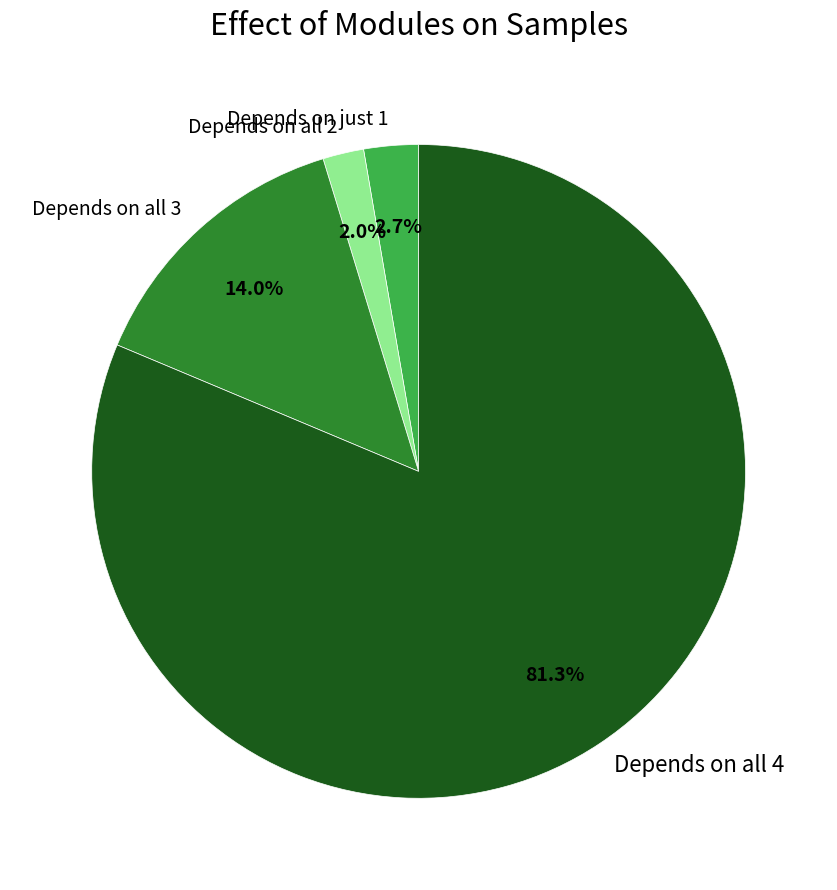

Rank the categories by value from highest to lowest.

Depends on all 4, Depends on all 3, Depends on just 1, Depends on all 2